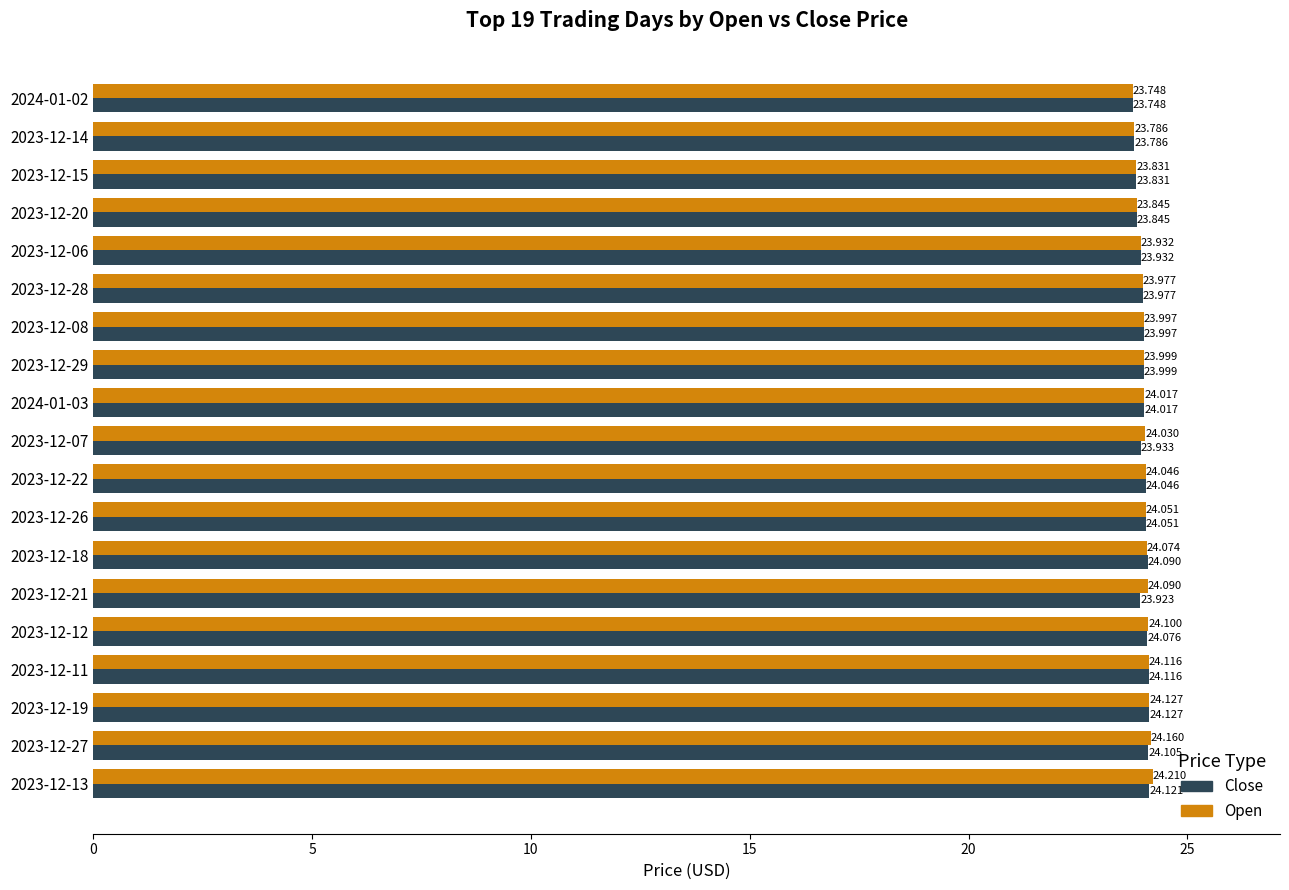

Rank the series by their maximum value, from highest to lowest.

Open, Close